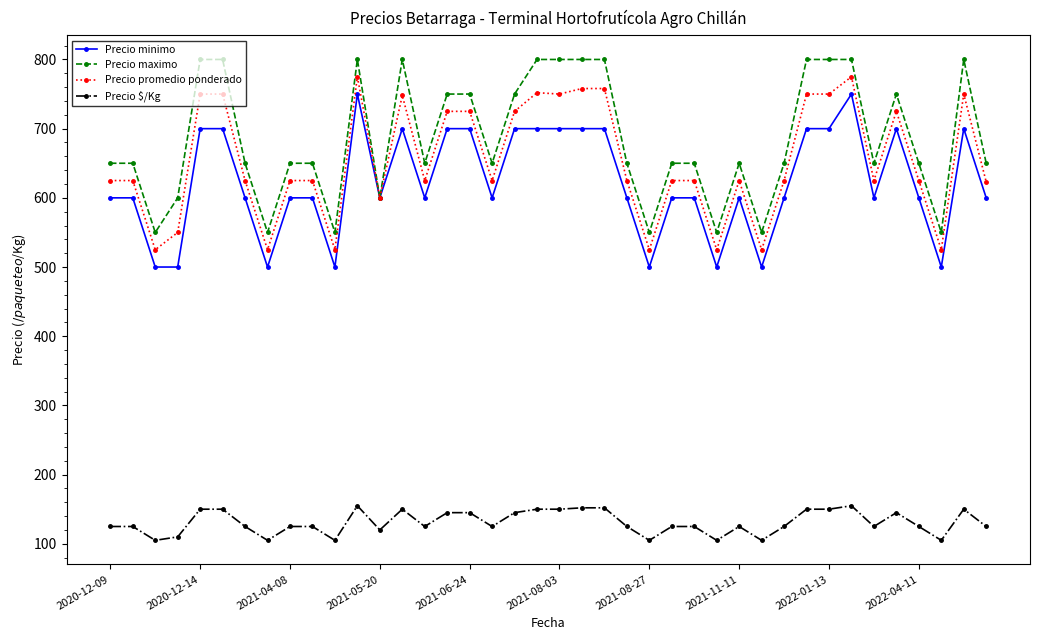

Which series has the largest total across all categories?

Precio maximo